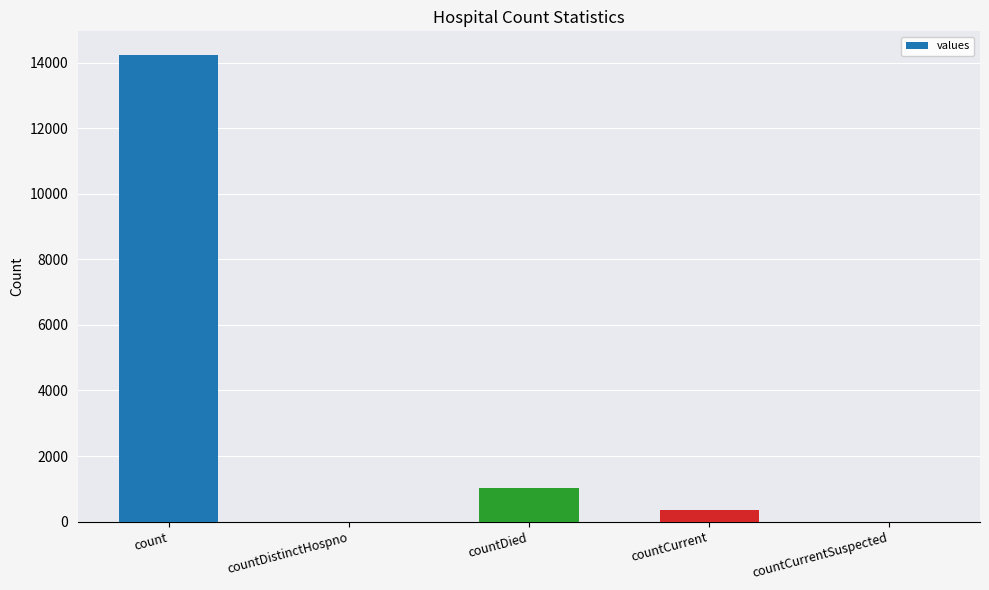

What is the change in value from countDistinctHospno to countDied?

+1017